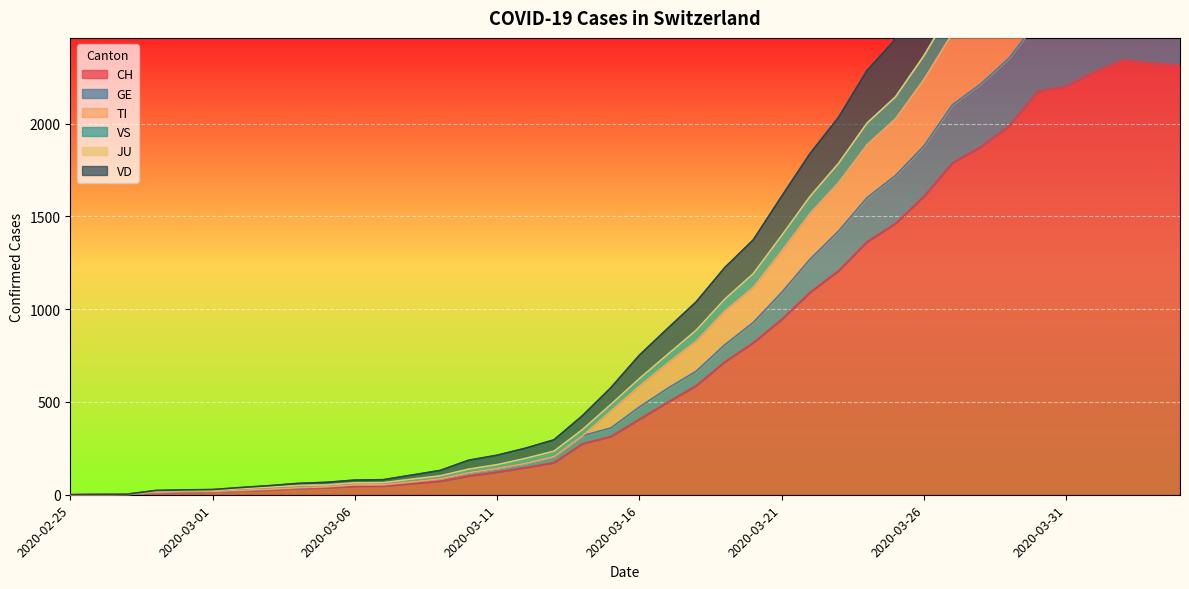

What is the highest value of the CH series?

2345